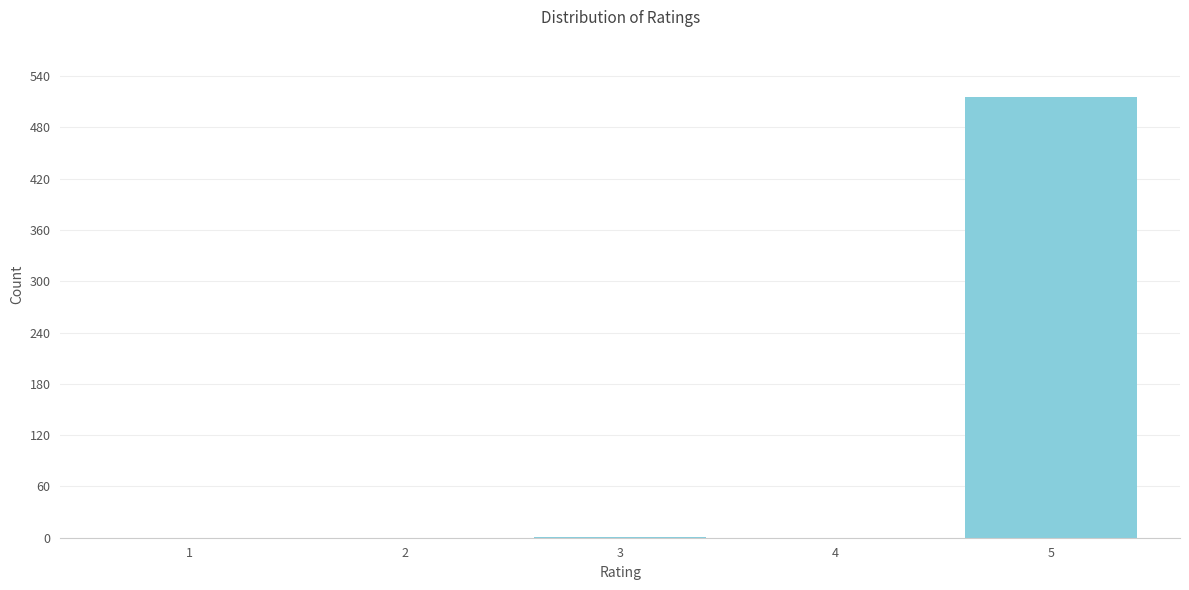

What is the greatest value displayed?

515